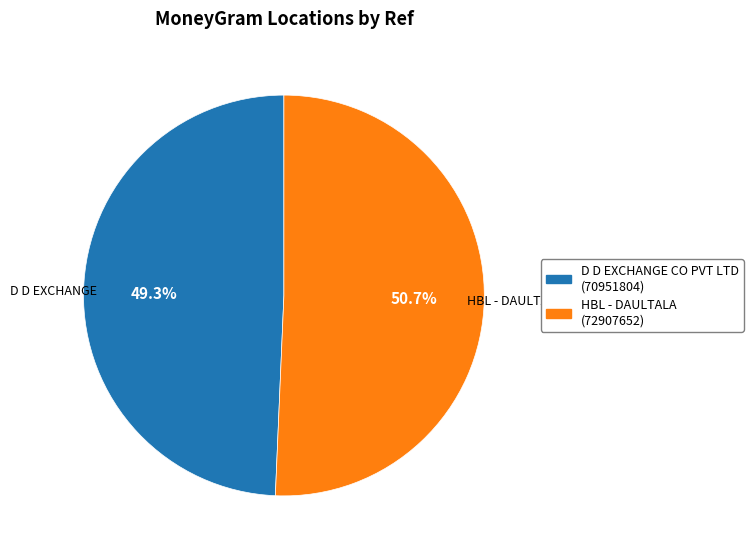

To the nearest percent, what is the average slice percentage?

50%